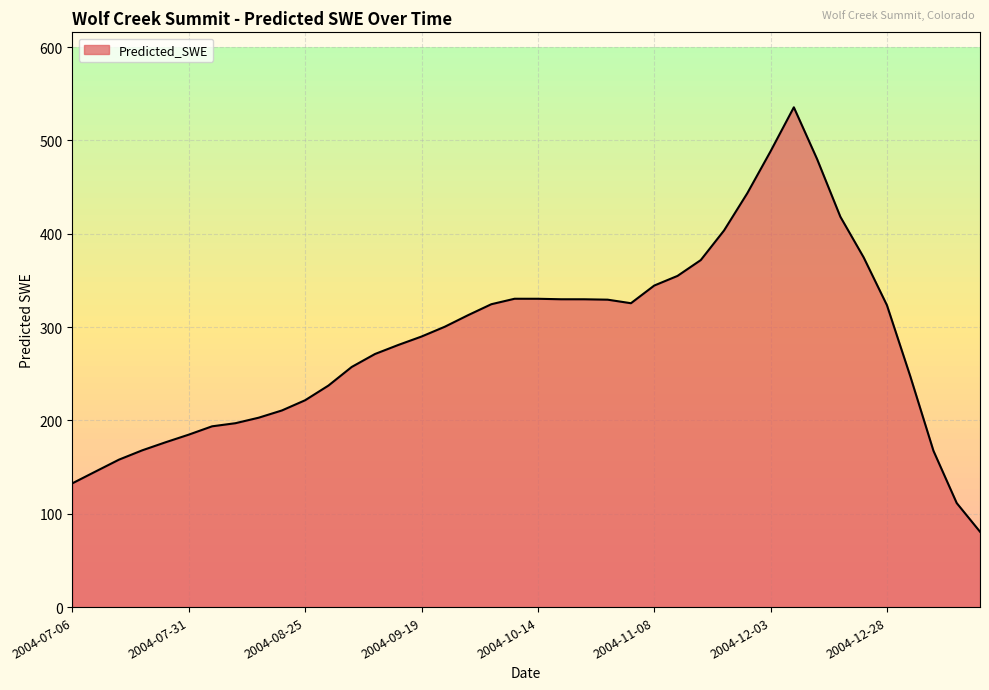

What is the greatest value displayed?

535.5